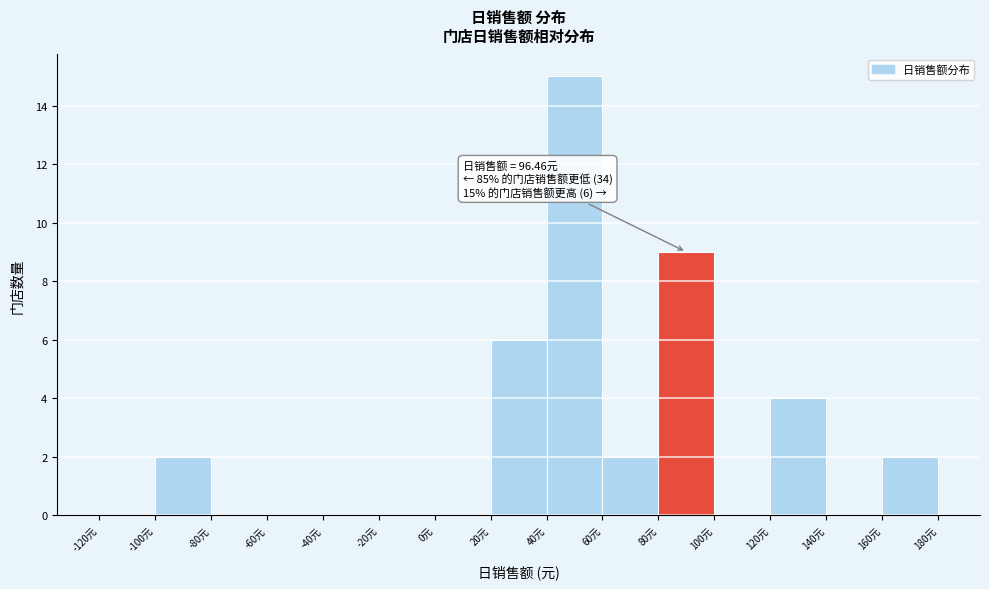

Over which range of the x-axis is the bar tallest?

40 to 60